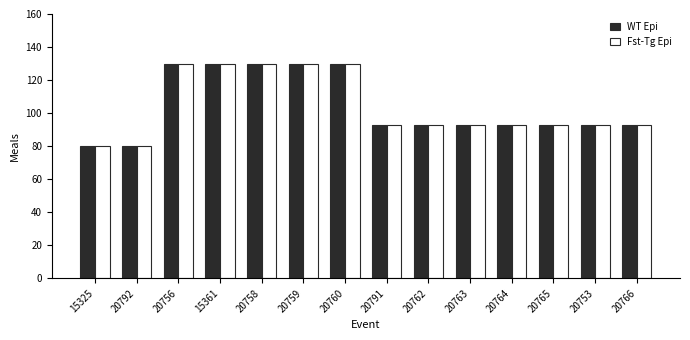

What is the label of the 2nd bar from the left?

20792